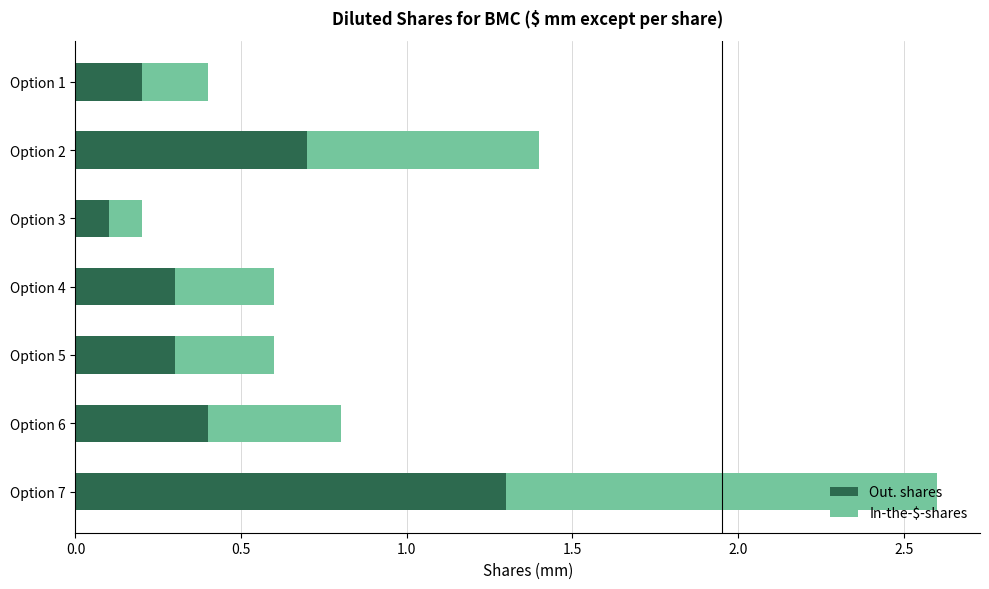

What are all the series names shown in the legend?

Out. shares, In-the-$-shares